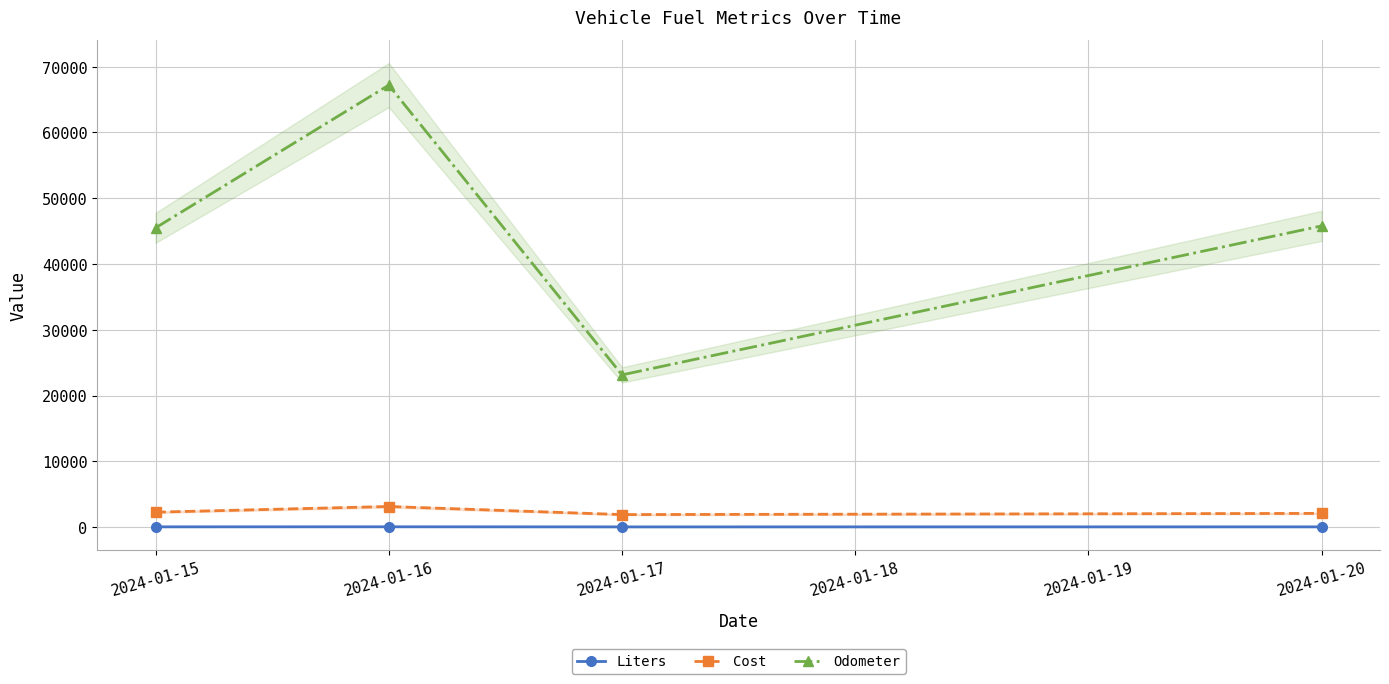

How many series are shown in this chart?

3